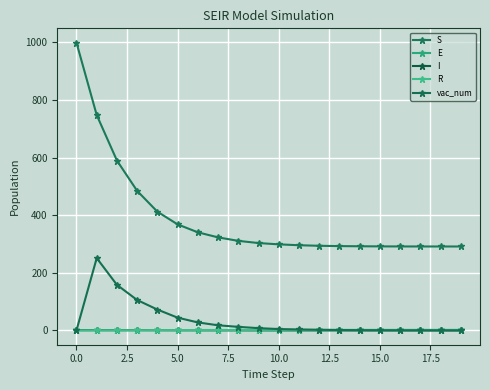

How many distinct data groups are displayed?

5